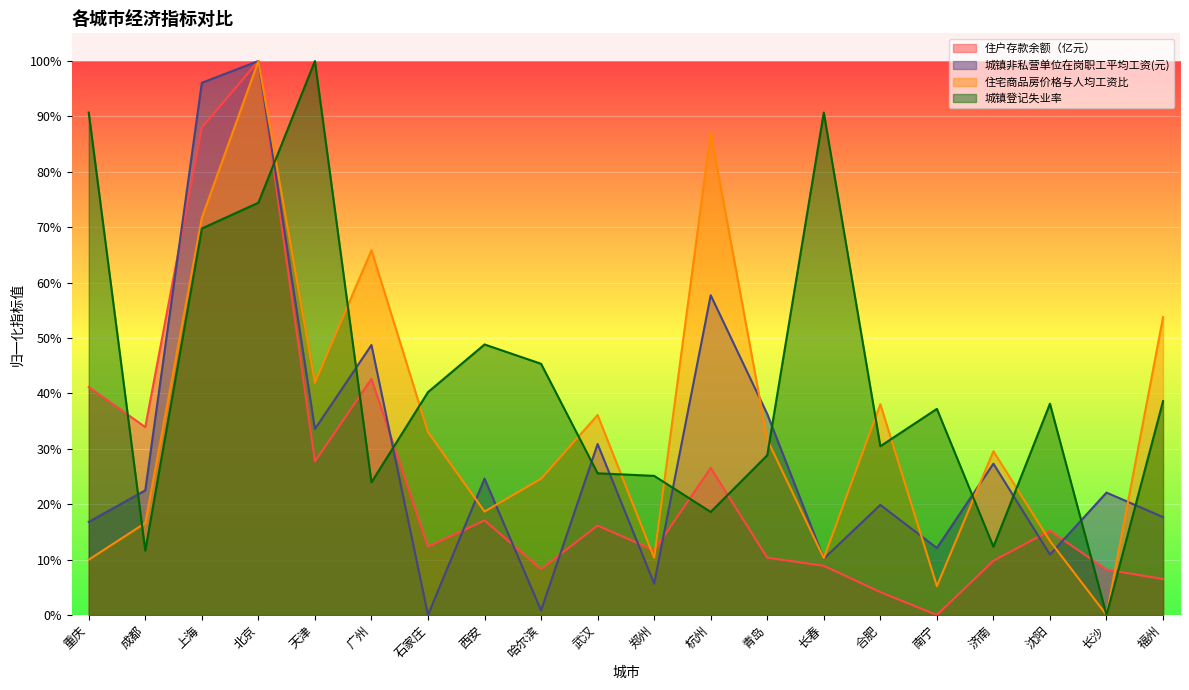

In 城镇登记失业率, how many points are lower than both neighbors (excluding endpoints)?

6